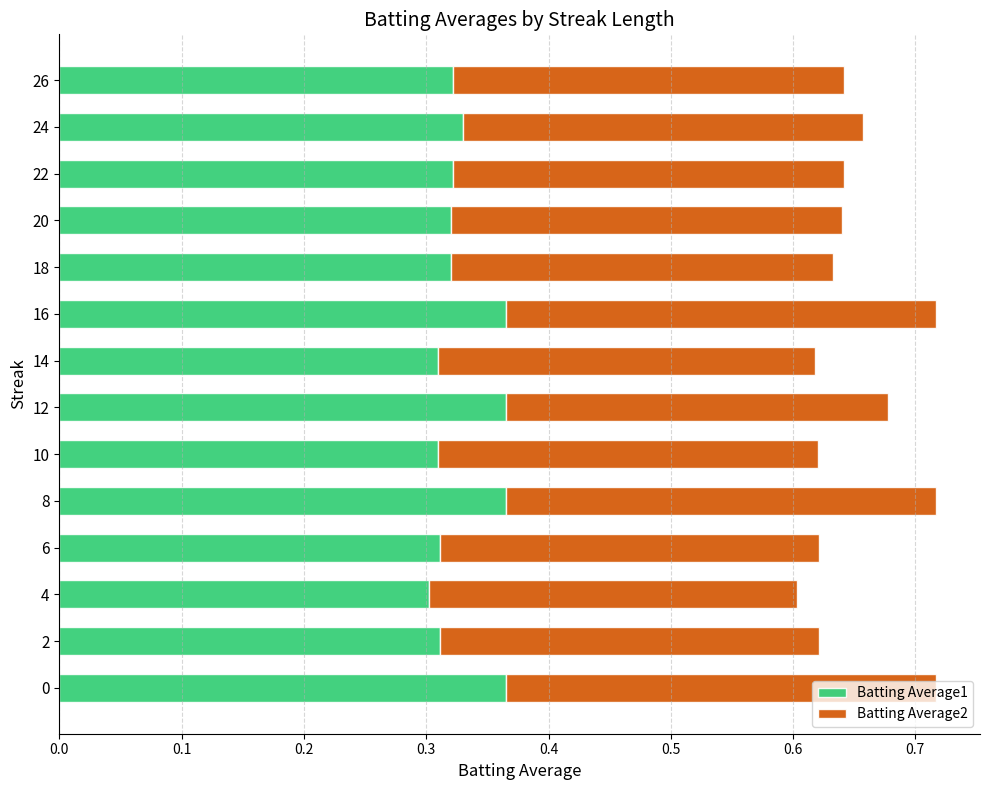

What are all the series names shown in the legend?

Batting Average1, Batting Average2